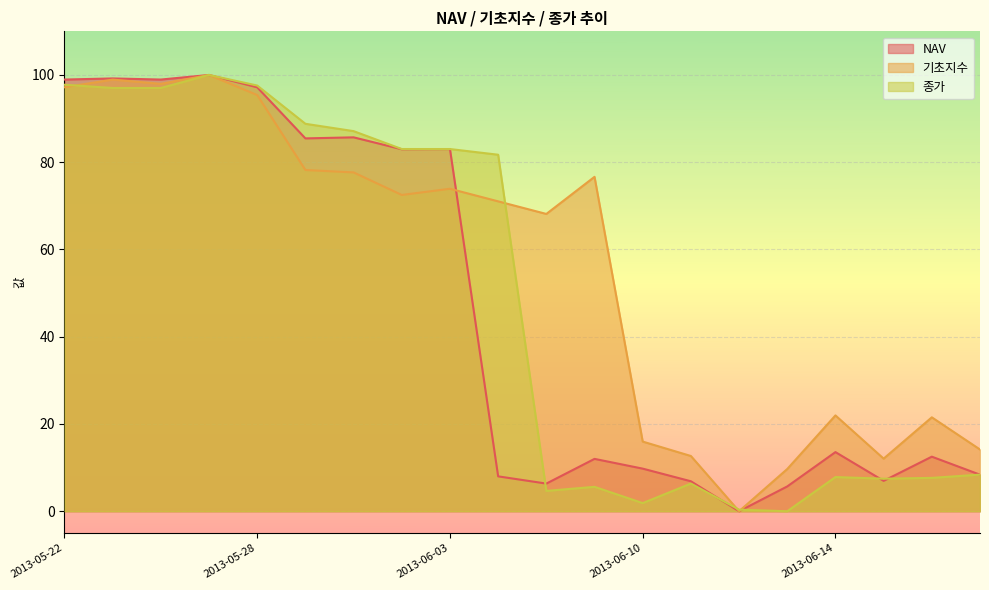

At which category is the sum across all series the highest?

2013-05-27